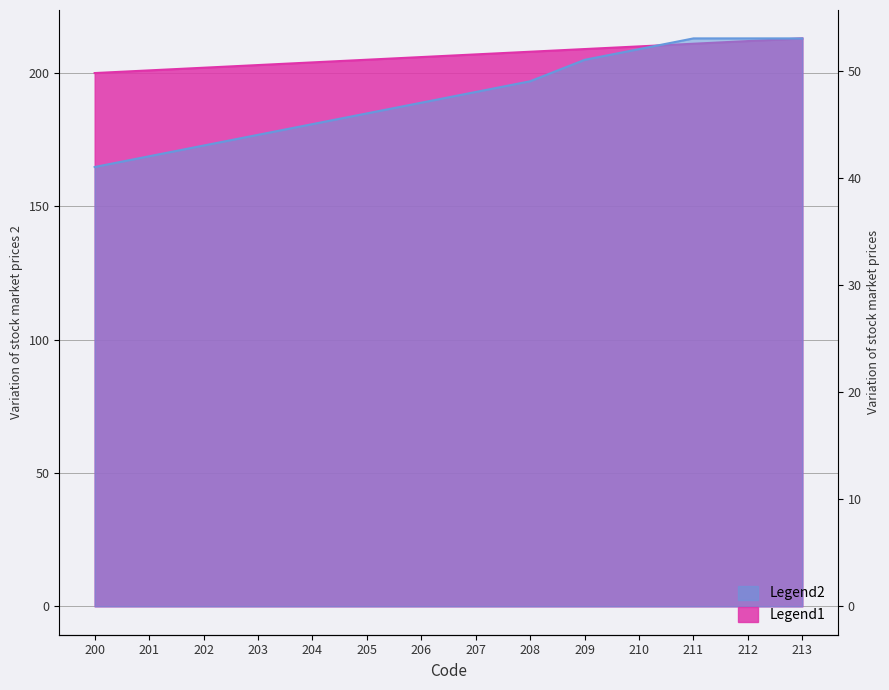

Which series changed the most between 201 and 207?

Legend1